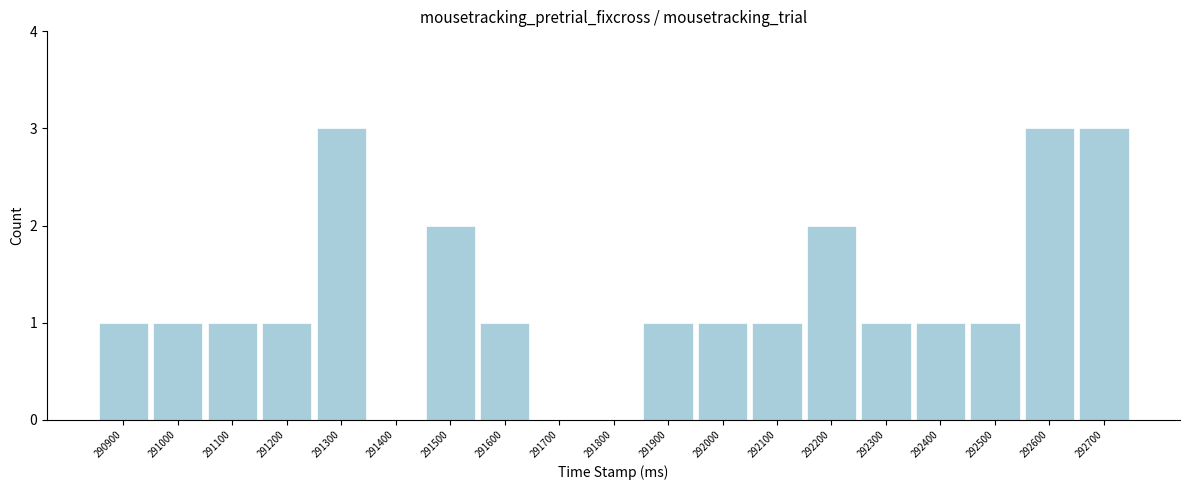

Reading left to right, transcribe all the data shown in this chart.

290900=1	291000=1	291100=1	291200=1	291300=3	291400=0	291500=2	291600=1	291700=0	291800=0	291900=1	292000=1	292100=1	292200=2	292300=1	292400=1	292500=1	292600=3	292700=3